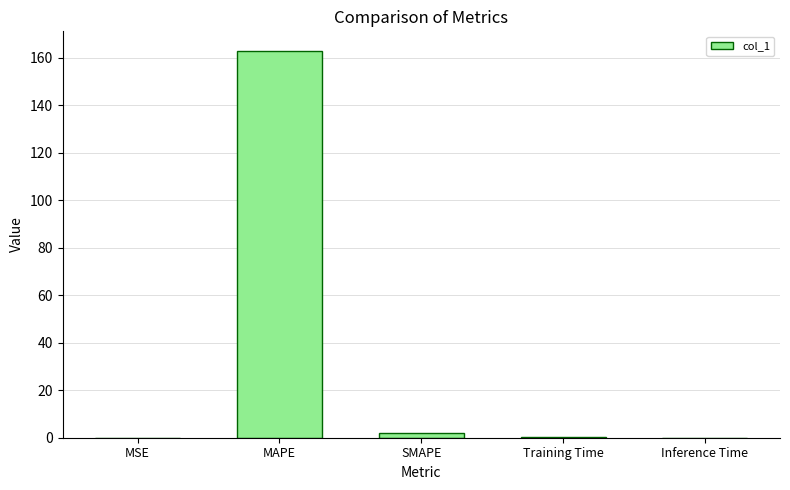

Is it true that the value at Inference Time is 0.0?

True